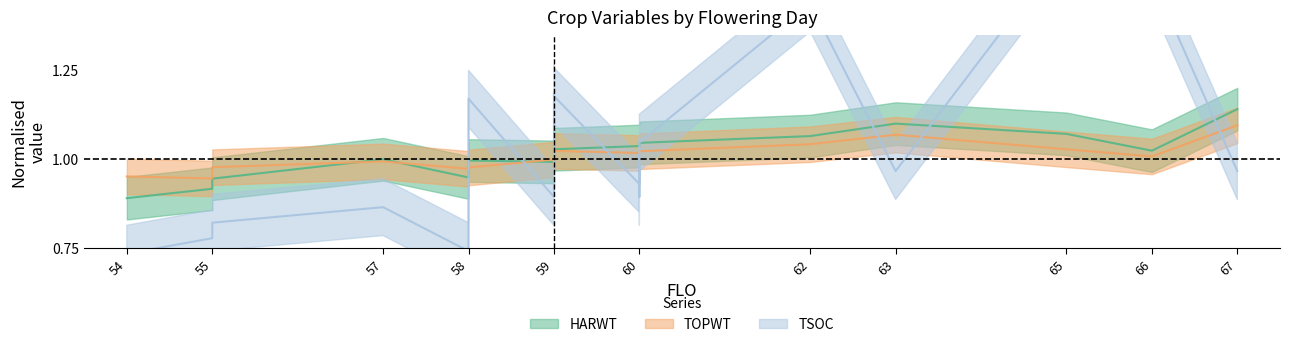

What are all the series names shown in the legend?

HARWT, TOPWT, TSOC